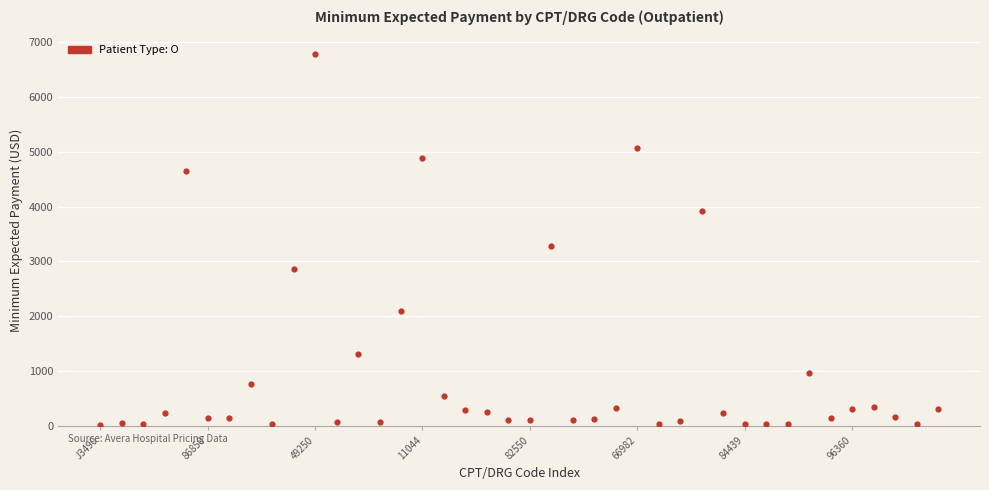

What Y value in the scatter plot is closest to 3397?

3279.1